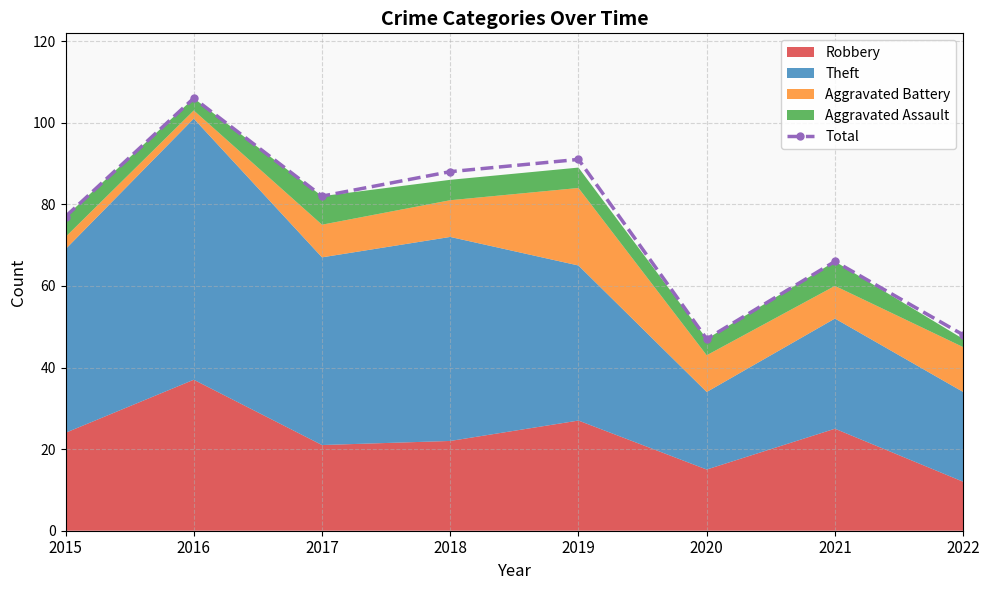

Between 2021 and 2020, which is larger?

2021